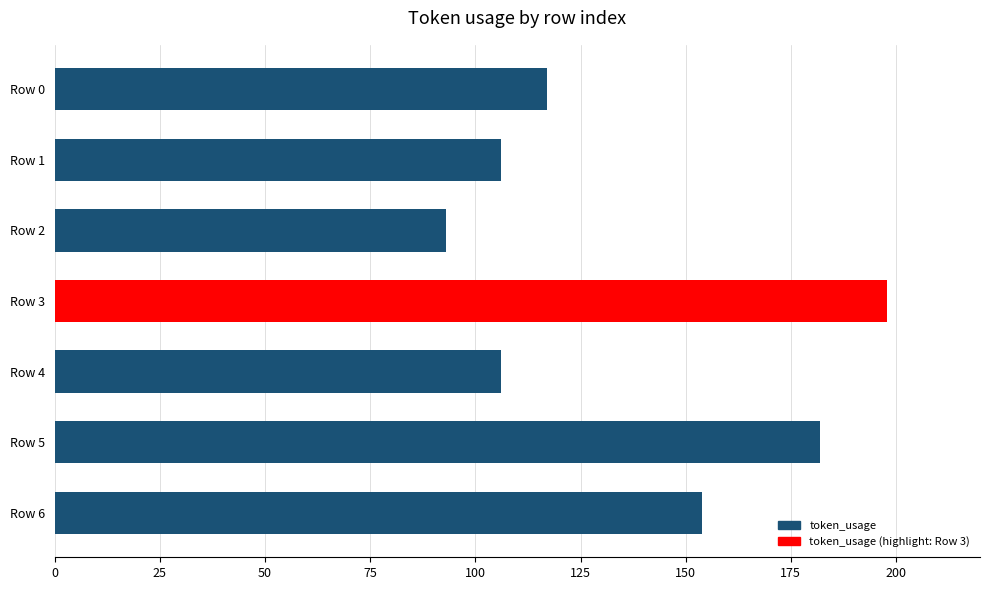

Is the value of token_usage at Row 3 greater than the value of answer at Row 1?

Yes